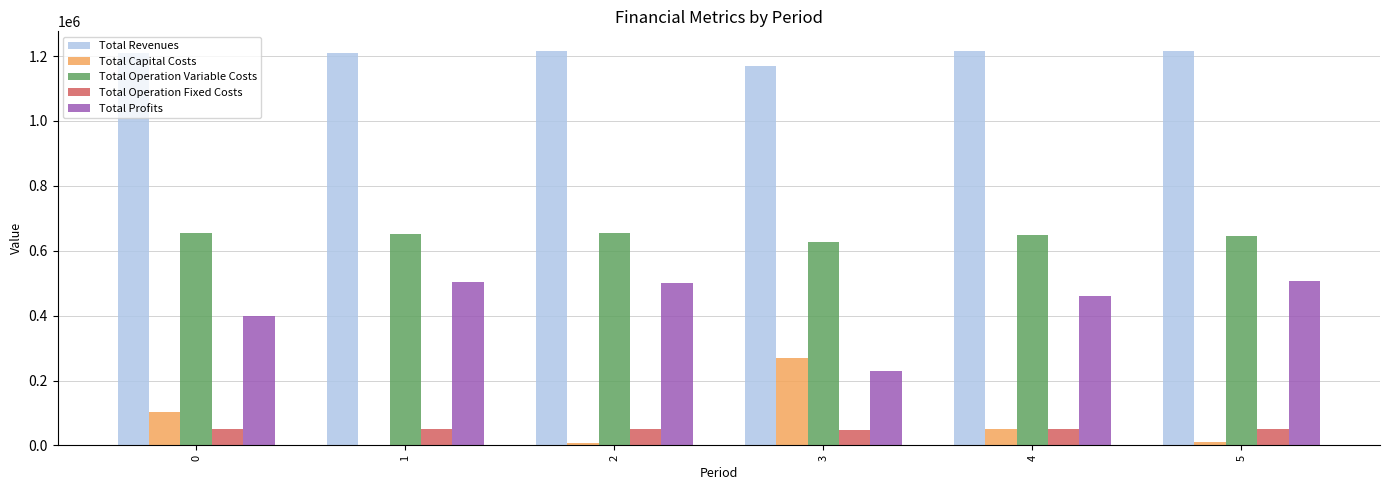

True or false: Total Operation Variable Costs has a value of 654098.7 at 2.

True